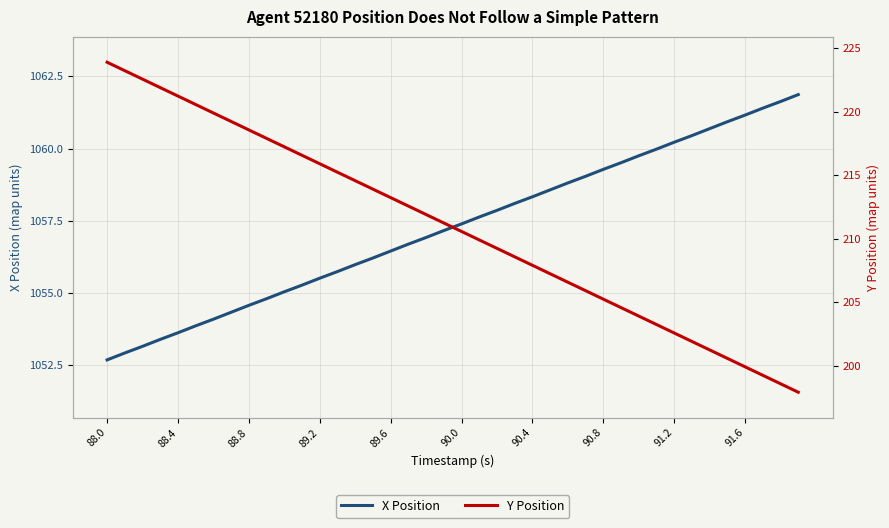

Reading left to right, transcribe all the data shown in this chart.

X Position: 1052.7	1052.9	1053.2	1053.4	1053.6	1053.9	1054.1	1054.3	1054.6	1054.8	1055.0	1055.3	1055.5	1055.7	1056.0	1056.2	1056.5	1056.7	1056.9	1057.2	1057.4	1057.6	1057.9	1058.1	1058.3	1058.6	1058.8	1059.0	1059.3	1059.5	1059.8	1060.0	1060.2	1060.5	1060.7	1060.9	1061.2	1061.4	1061.6	1061.9
Y Position: 223.9	223.2	222.6	221.9	221.2	220.6	219.9	219.2	218.6	217.9	217.2	216.6	215.9	215.2	214.6	213.9	213.2	212.6	211.9	211.2	210.6	209.9	209.2	208.6	207.9	207.2	206.6	205.9	205.2	204.6	203.9	203.2	202.6	201.9	201.2	200.6	199.9	199.2	198.6	197.9